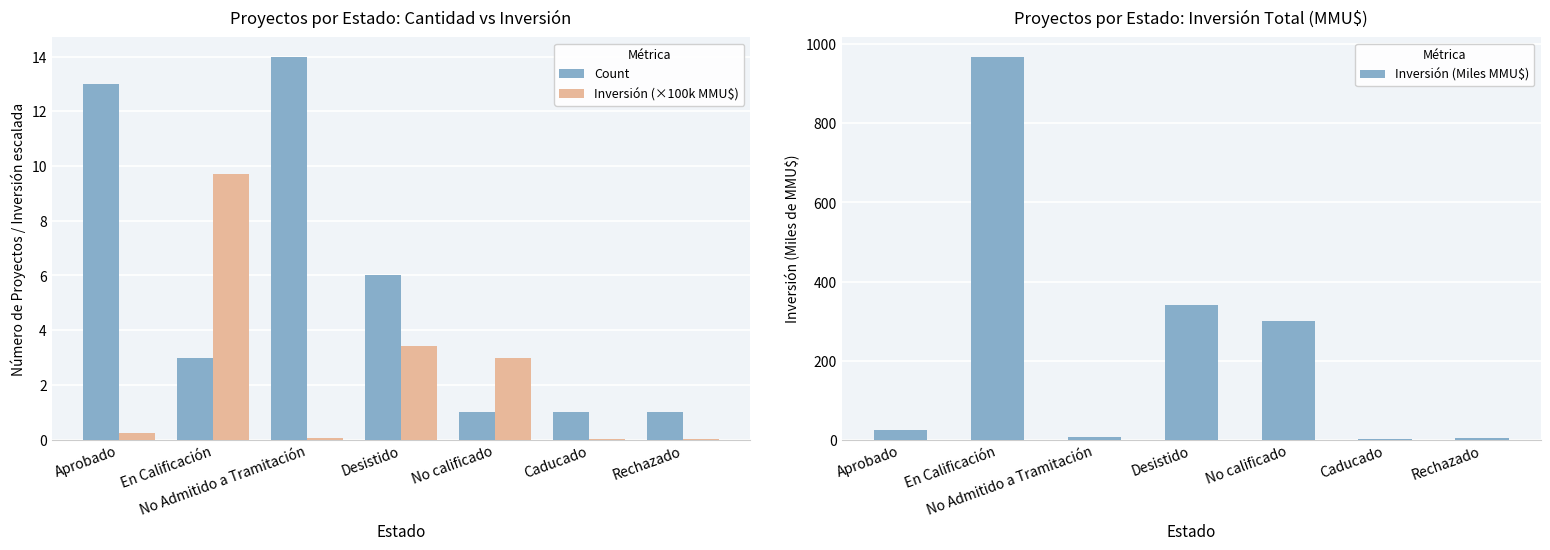

Which series has the largest range (max minus min)?

Inversión (Miles MMU$)